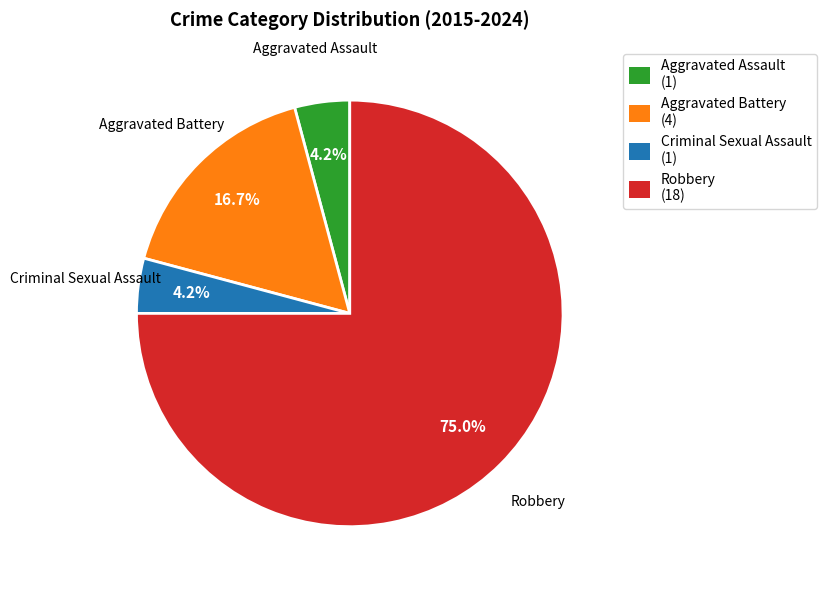

Between Aggravated Battery and Aggravated Assault, which is larger?

Aggravated Battery